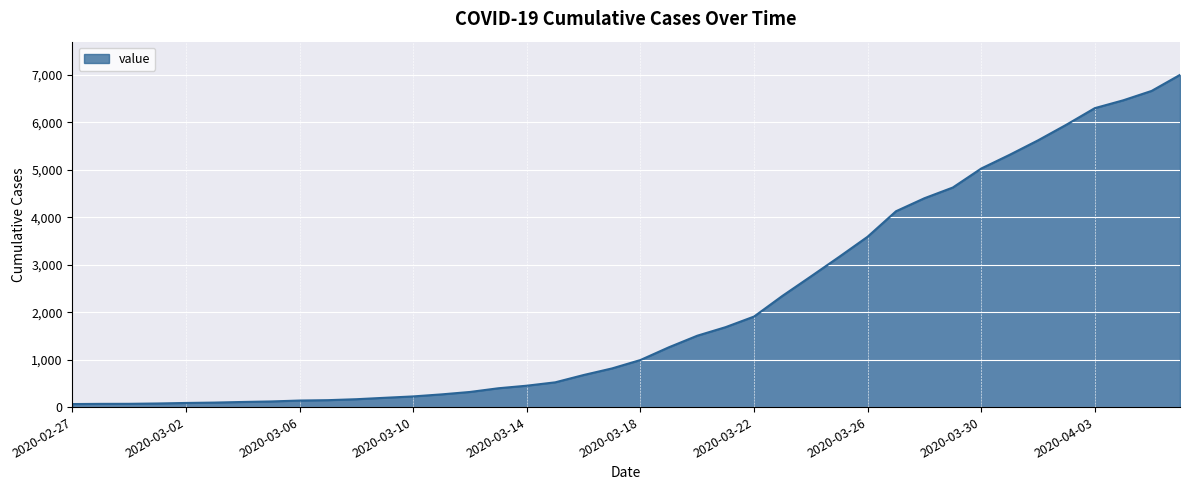

What is the greatest value displayed?

7002